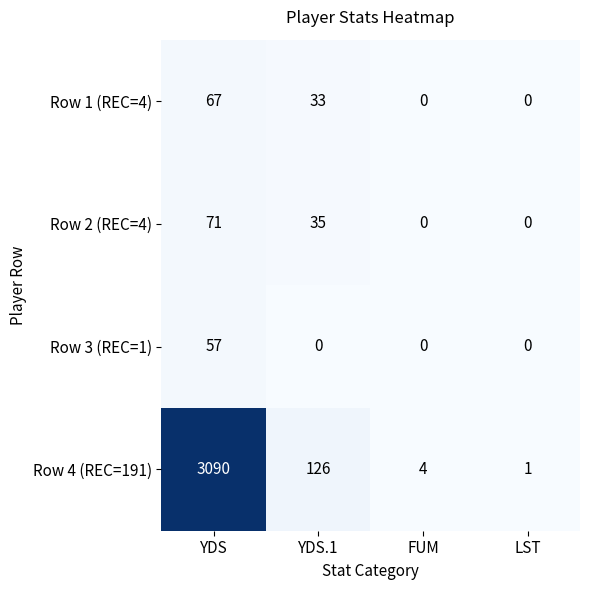

What is the sum of all Row 1 (REC=4) values?

100